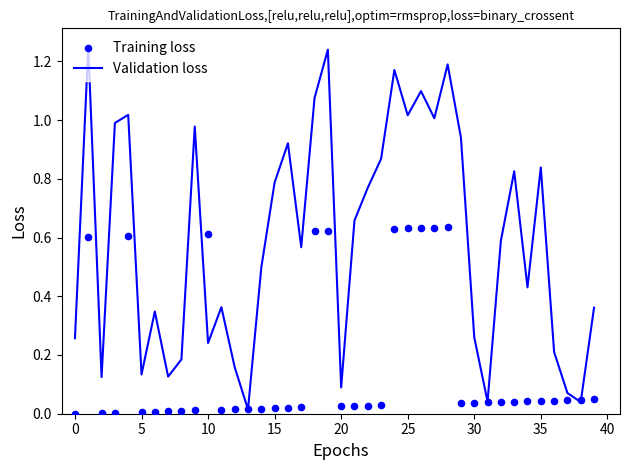

Which series contains the lowest Y value?

Training loss